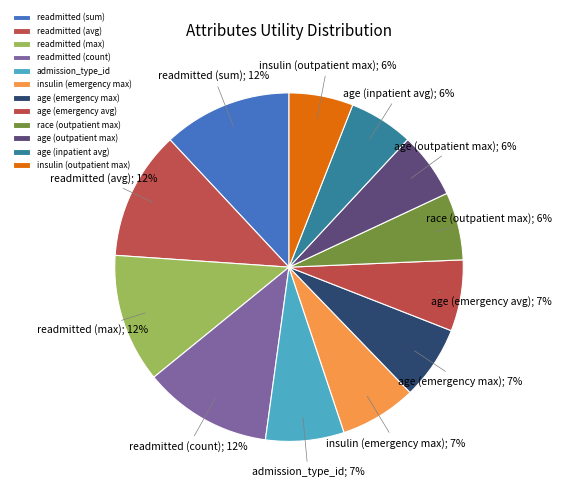

What percentage do age (inpatient avg) and readmitted (count) together represent?

17.9%